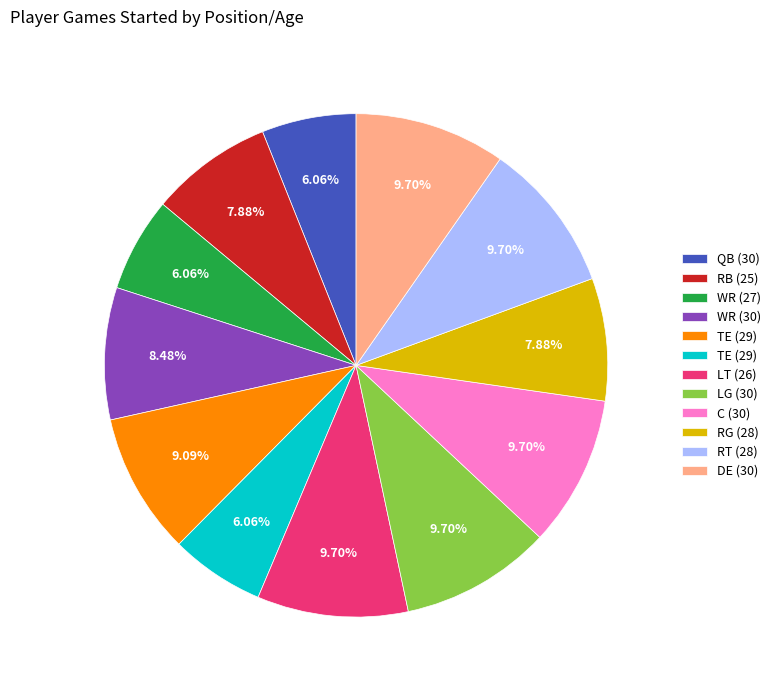

Is there any slice that represents more than half of the pie?

No